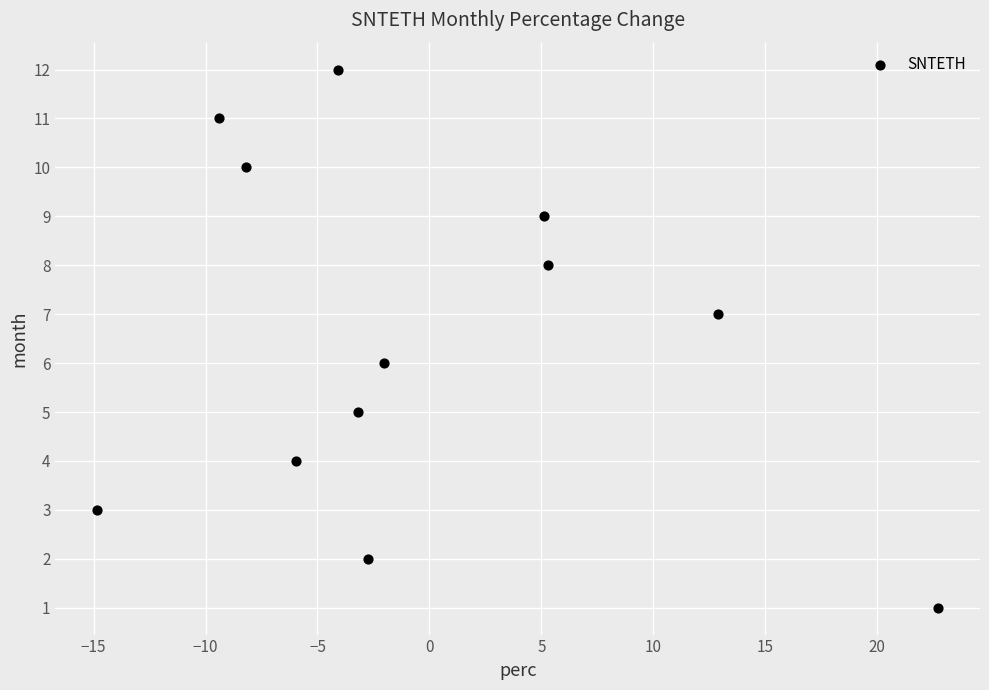

What is the range of Y values (max minus min)?

11